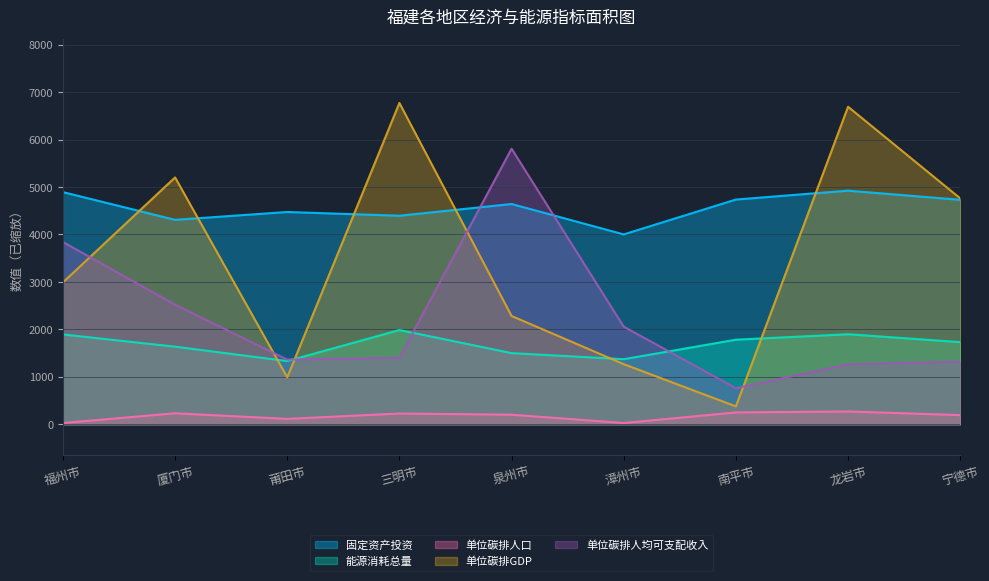

Where is the first local minimum for 固定资产投资?

厦门市